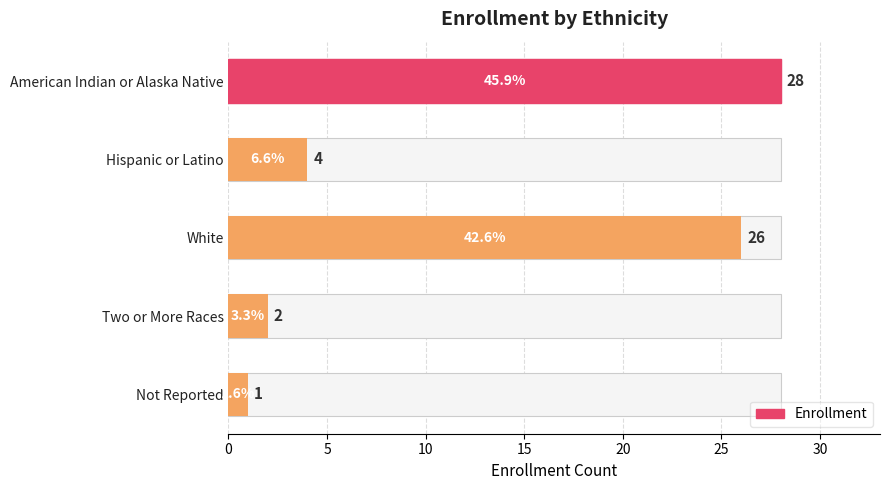

How many categories are shown in the chart?

5